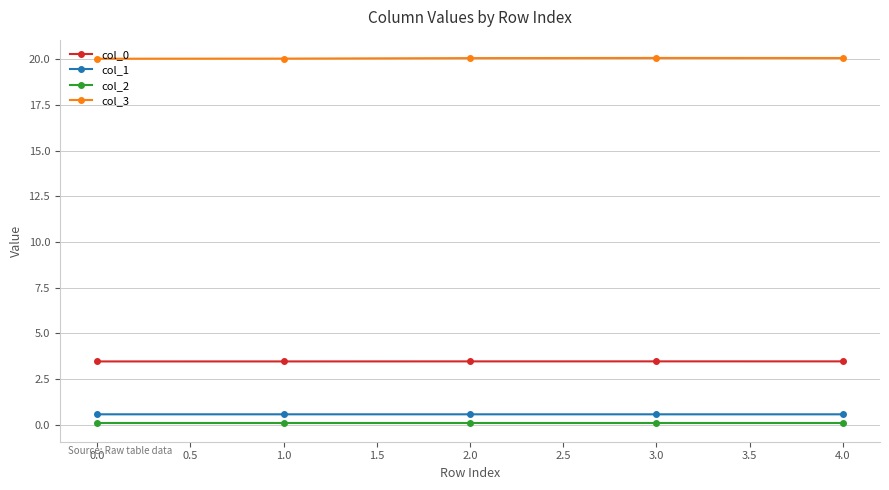

What is the total value across all series at 0.0?

24.1